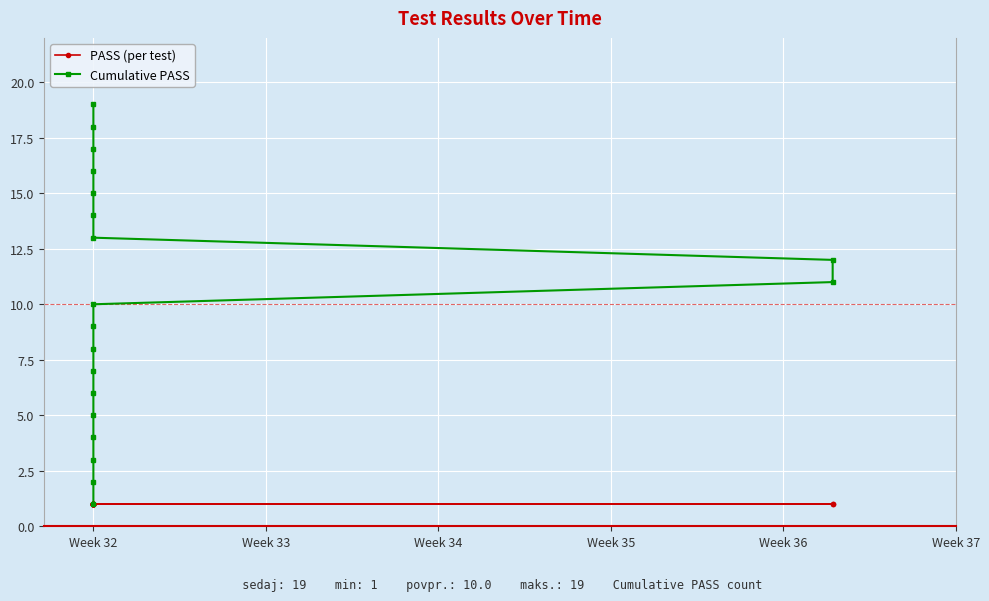

Reading right to left, what are all the values shown in this chart?

PASS (per test): 1	1	1	1	1	1	1	1	1	1	1	1	1	1	1	1	1	1	1
Cumulative PASS: 19	18	17	16	15	14	13	12	11	10	9	8	7	6	5	4	3	2	1